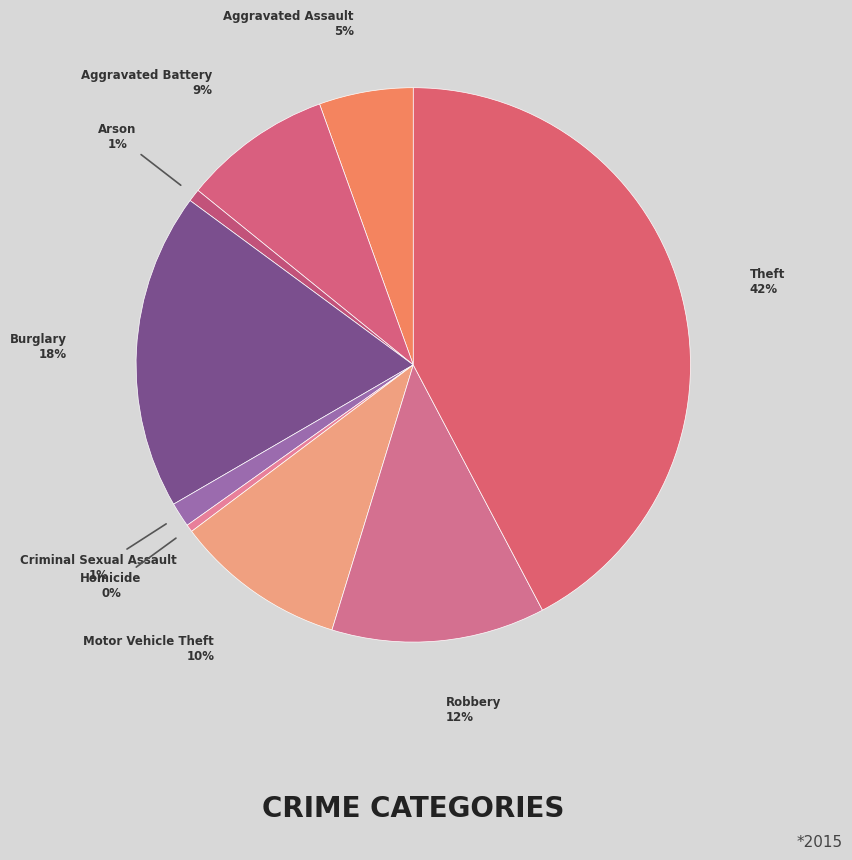

Rank the categories by value from highest to lowest.

Theft, Burglary, Robbery, Motor Vehicle Theft, Aggravated Battery, Aggravated Assault, Criminal Sexual Assault, Arson, Homicide